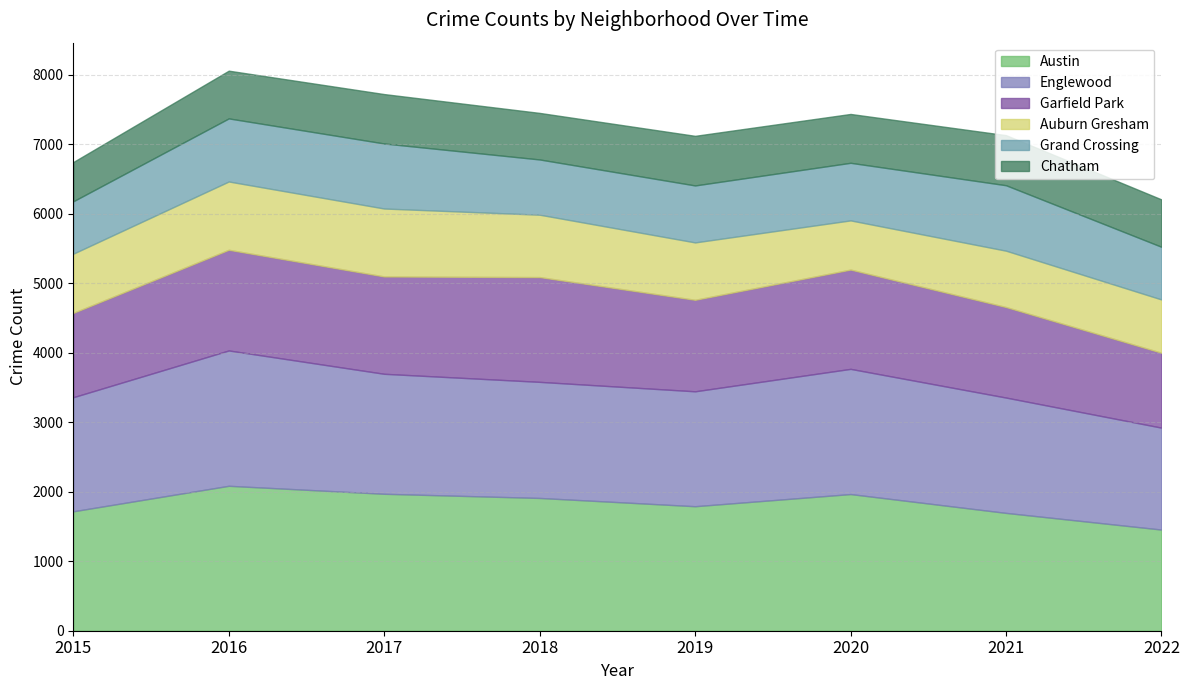

What is the value of the Grand Crossing point at the 2nd from the left?

908